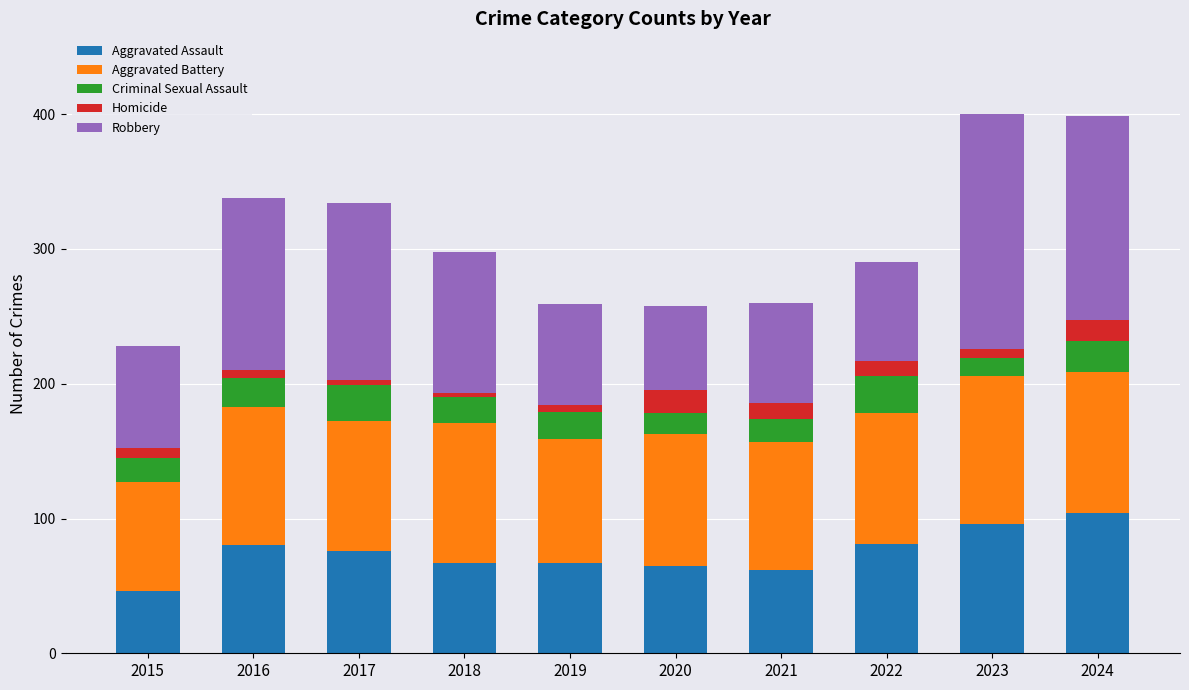

What is the highest value of the Aggravated Assault series?

104